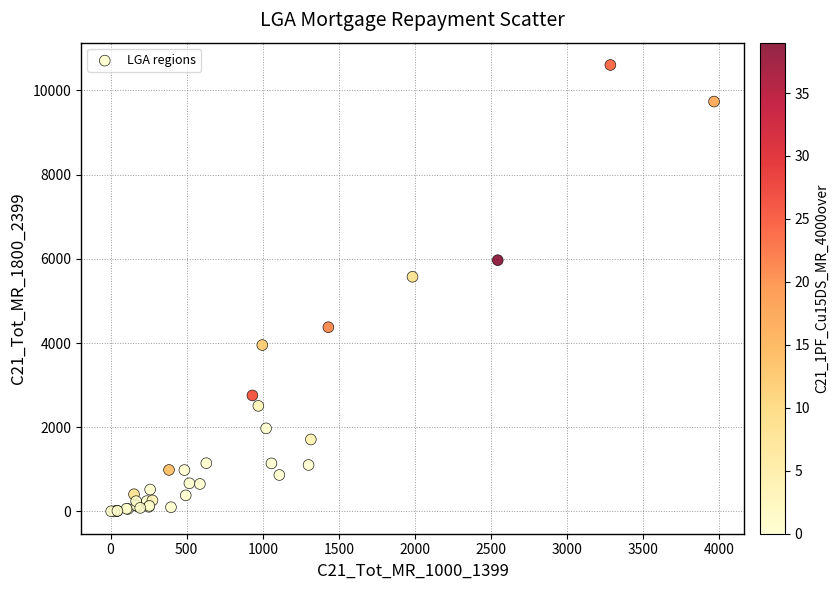

What Y value in the scatter plot is closest to 5302?

5574